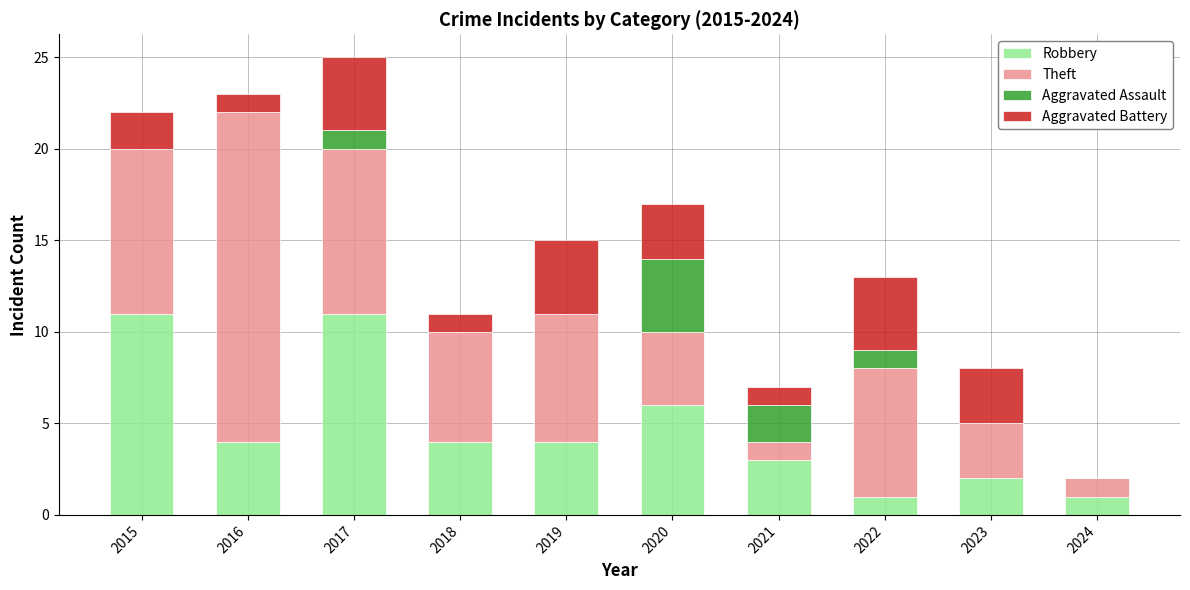

What is the highest value of the Robbery series?

11